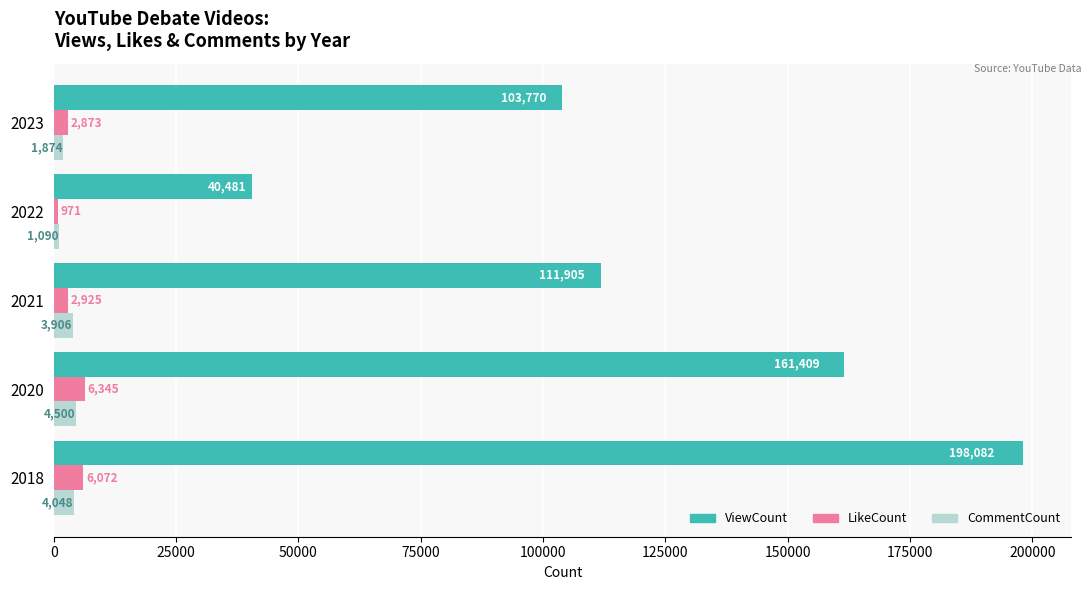

List the series in order of their peak value, highest first.

ViewCount, LikeCount, CommentCount